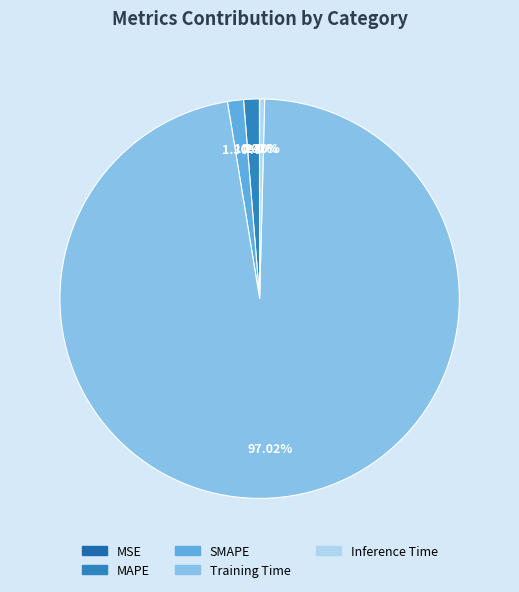

Does Training Time account for over 50% of the chart?

Yes